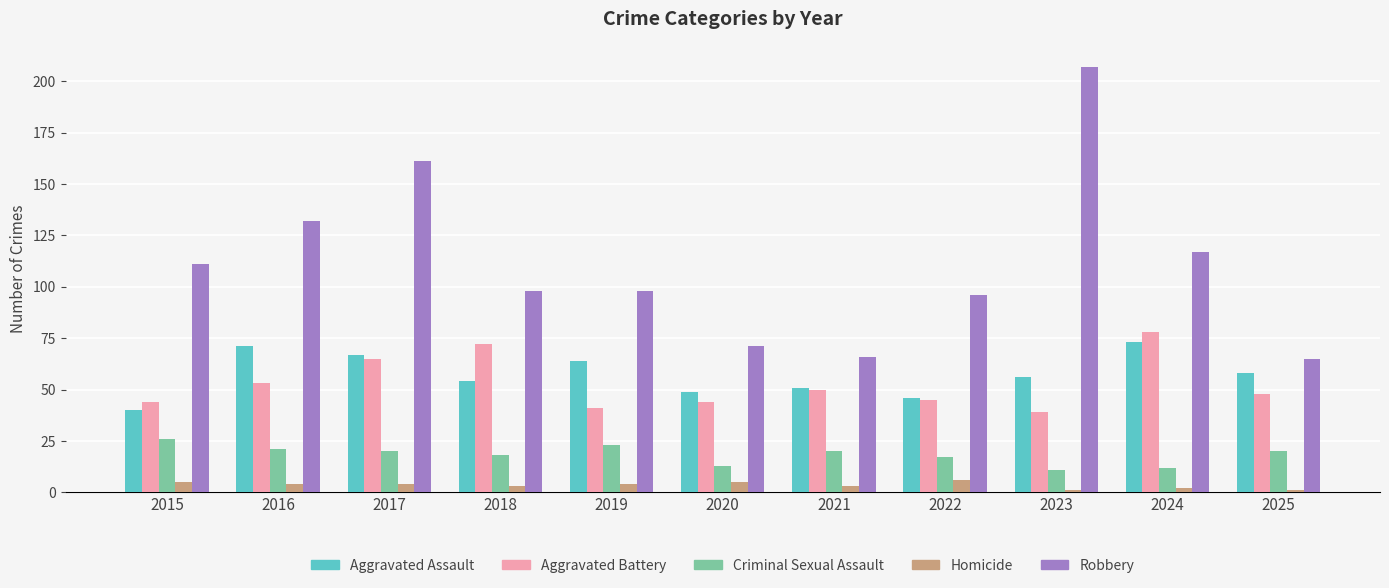

What is the difference between the highest and lowest values at 2024?

115